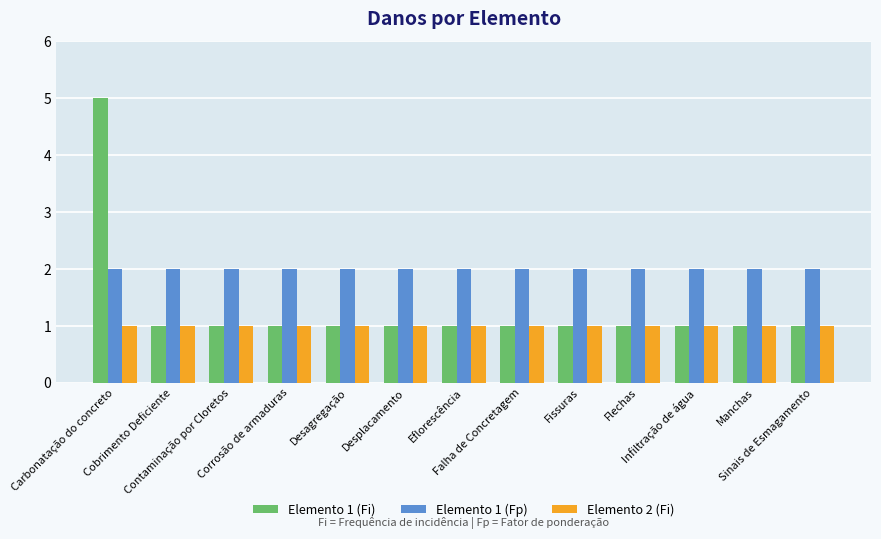

What is the minimum value shown in the chart?

1